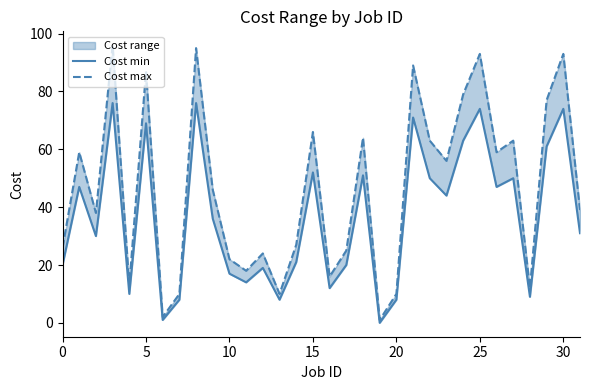

True or false: Cost min and Cost max intersect in this chart.

False